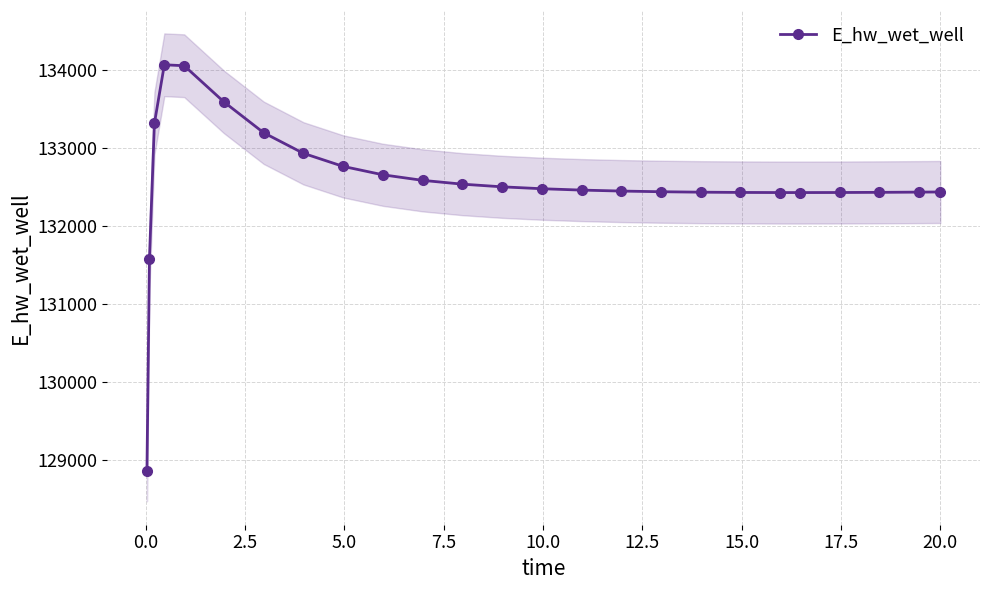

What is the value of the E_hw_wet_well point at the 23rd from the left?

132435.7